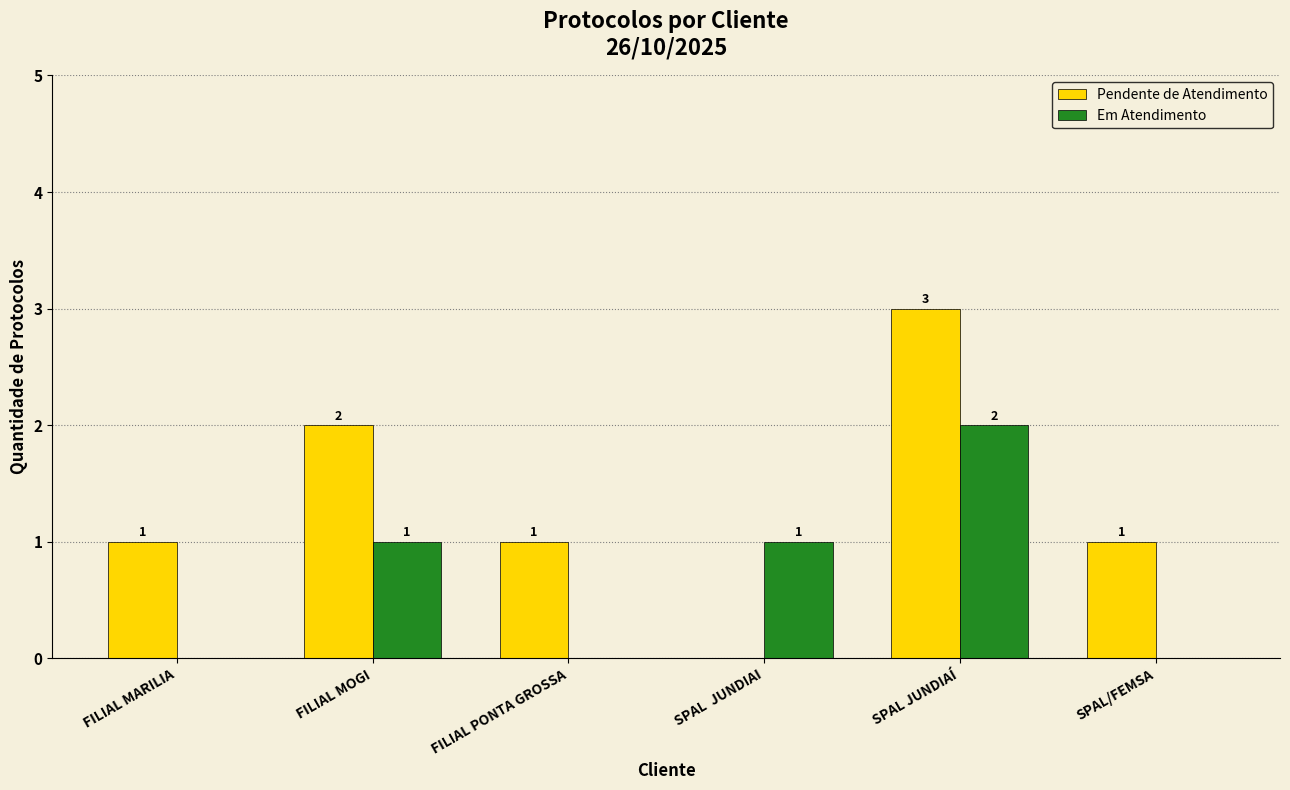

How many groups of bars are there?

6